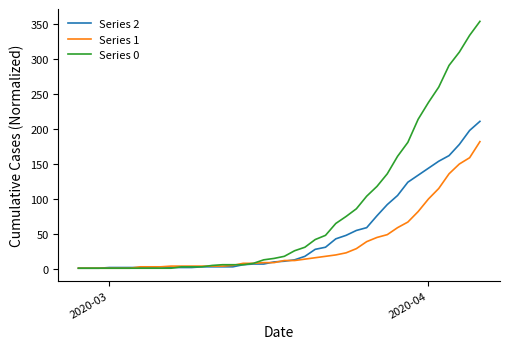

Rank the series by their average value, from highest to lowest.

Series 0, Series 2, Series 1